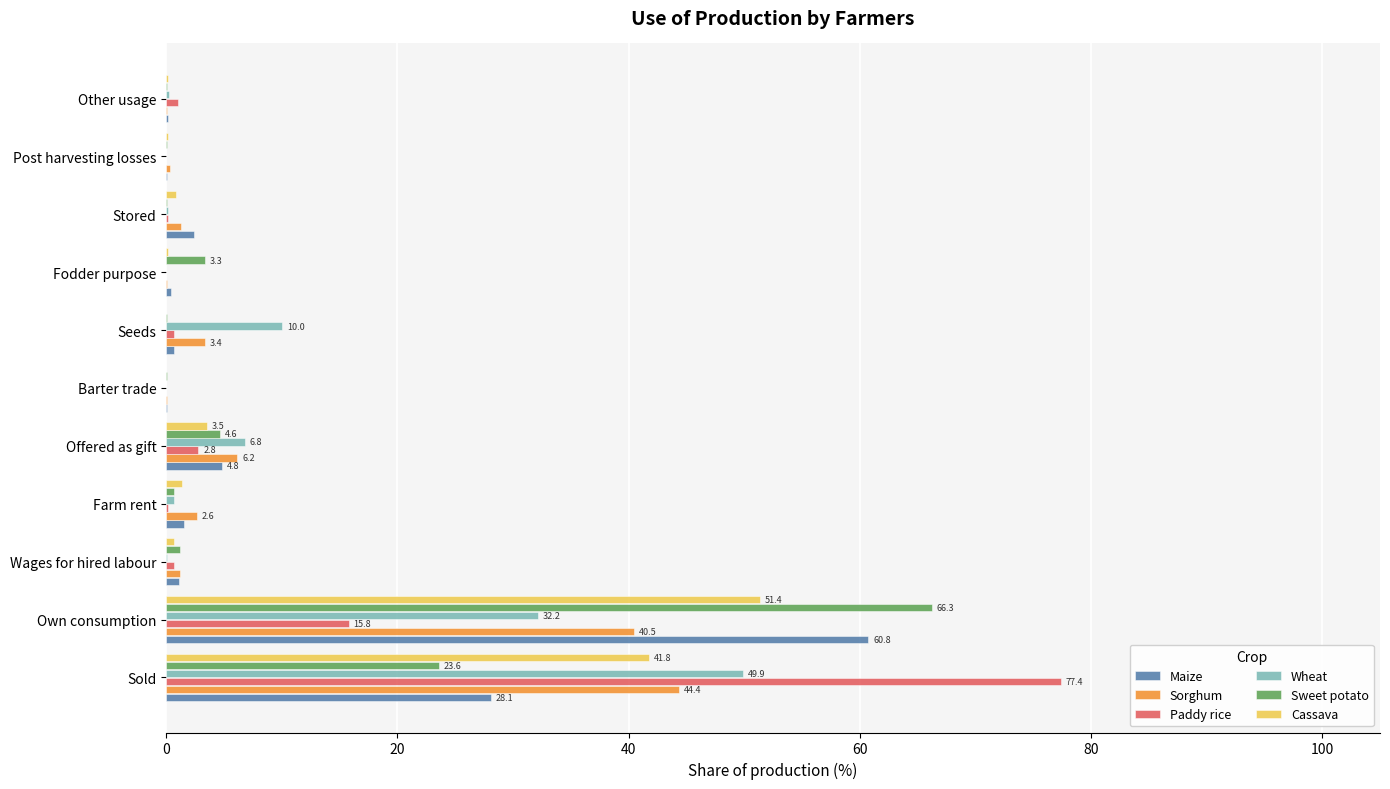

Between Sold and Other usage, which series saw the biggest shift?

Paddy rice